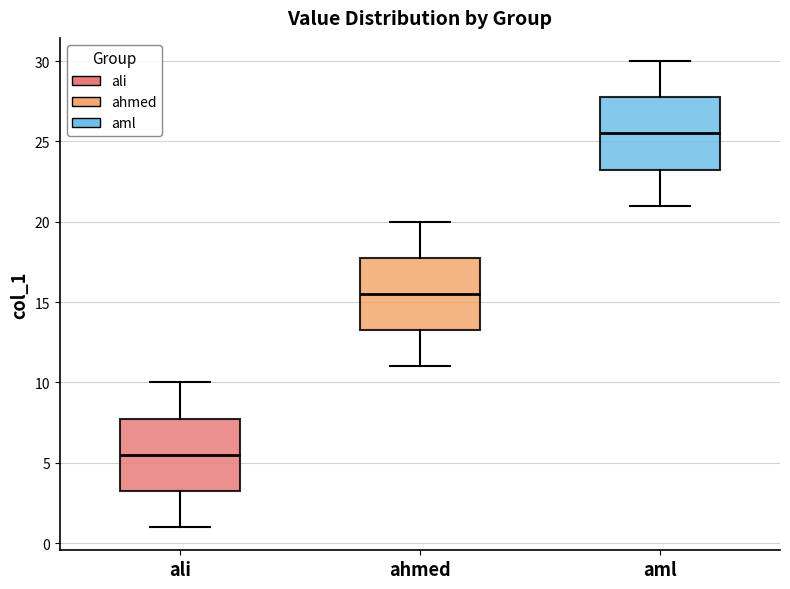

Where does the upper whisker of the box for ali end on the y-axis? The values are not printed on the chart, so give them approximately, as read against the axis.

10.0